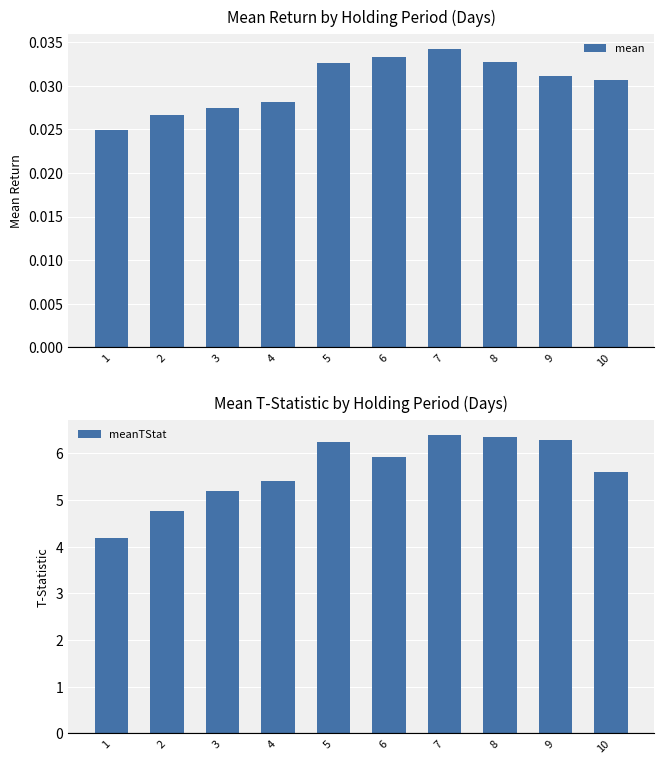

How many mean values are between 0 and 1?

10